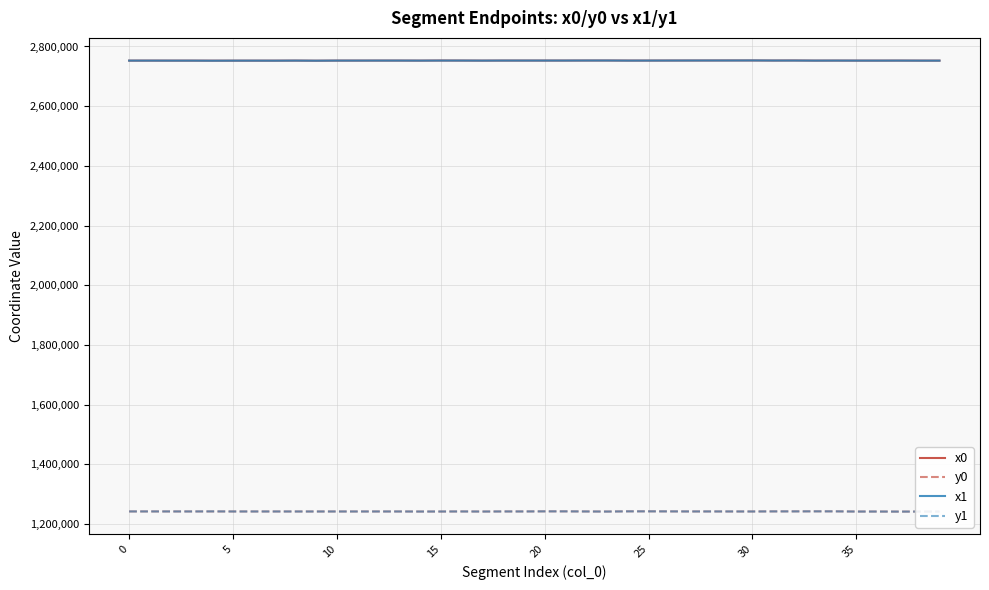

How many series are shown in this chart?

4